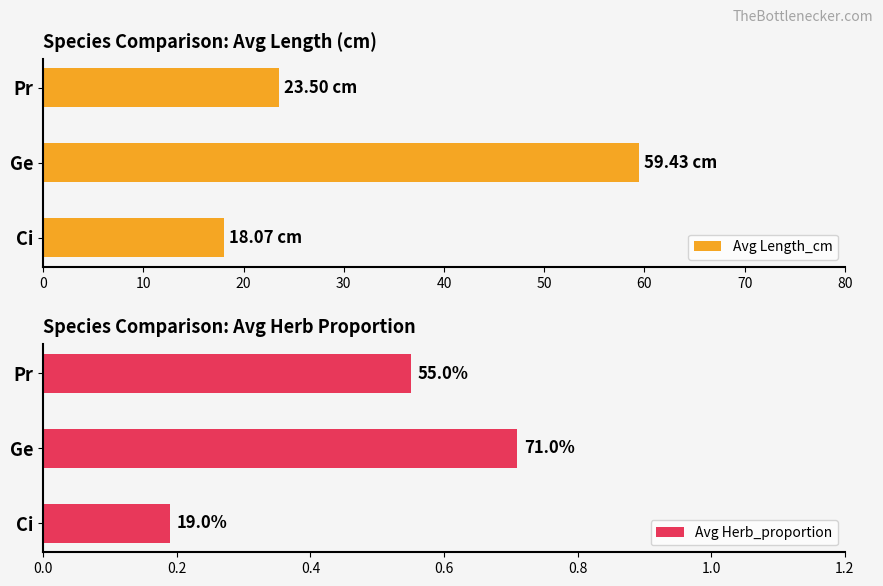

Count the number of data series in this chart.

2